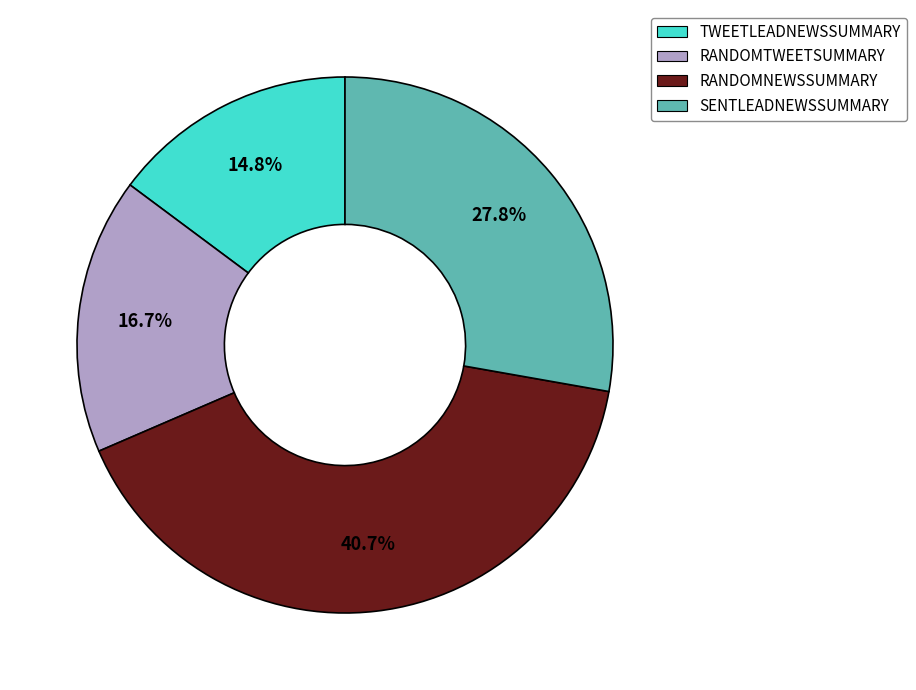

Which slice is the largest?

RANDOMNEWSSUMMARY